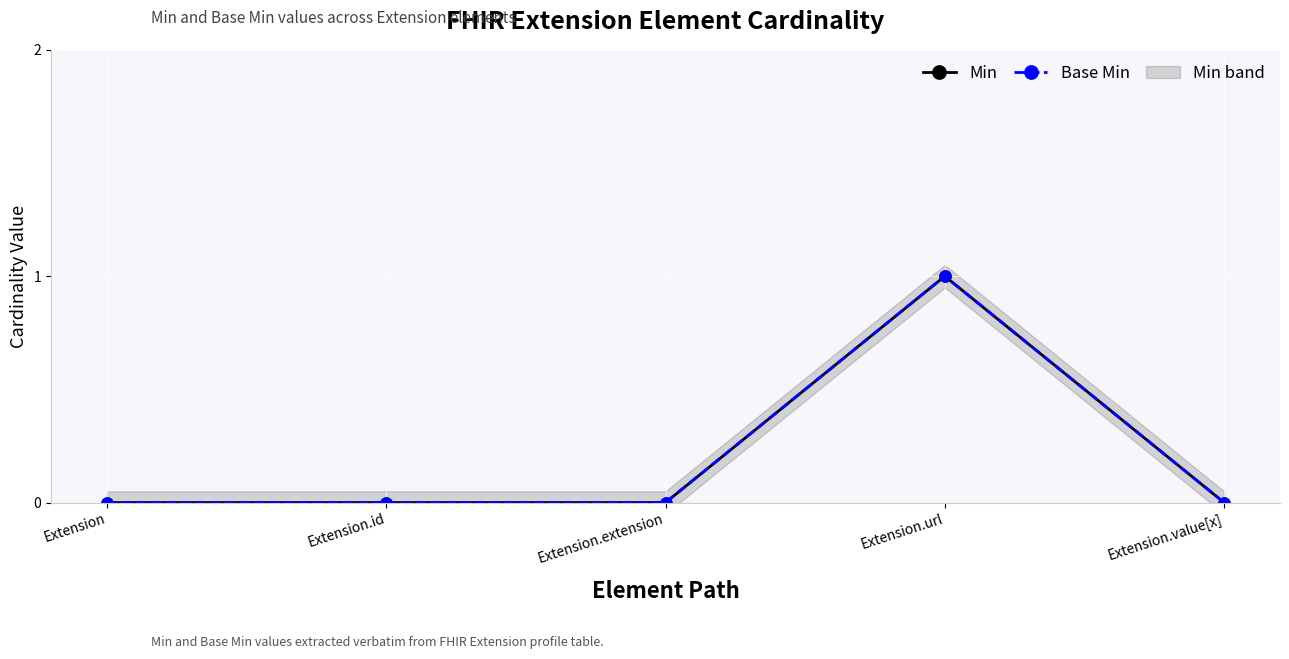

Reading left to right, transcribe all the data shown in this chart.

Min: 0	0	0	1	0
Base Min: 0	0	0	1	0